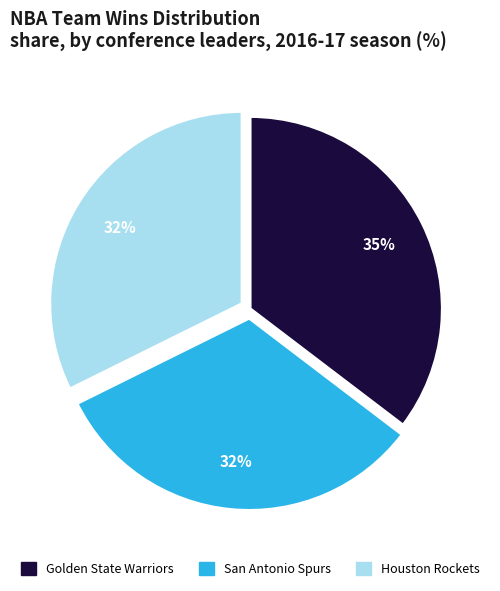

Is there any slice that represents more than half of the pie?

No